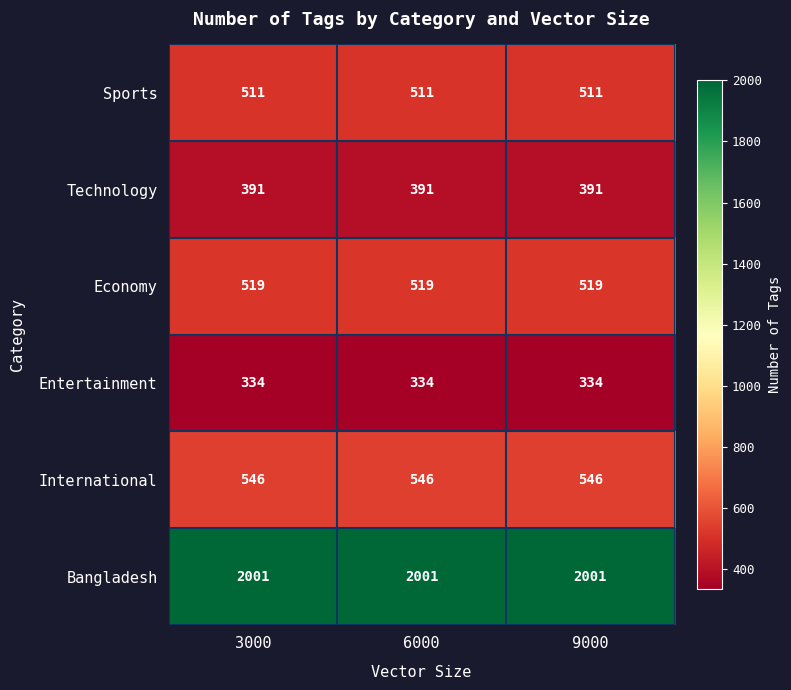

What is the smallest value displayed?

334